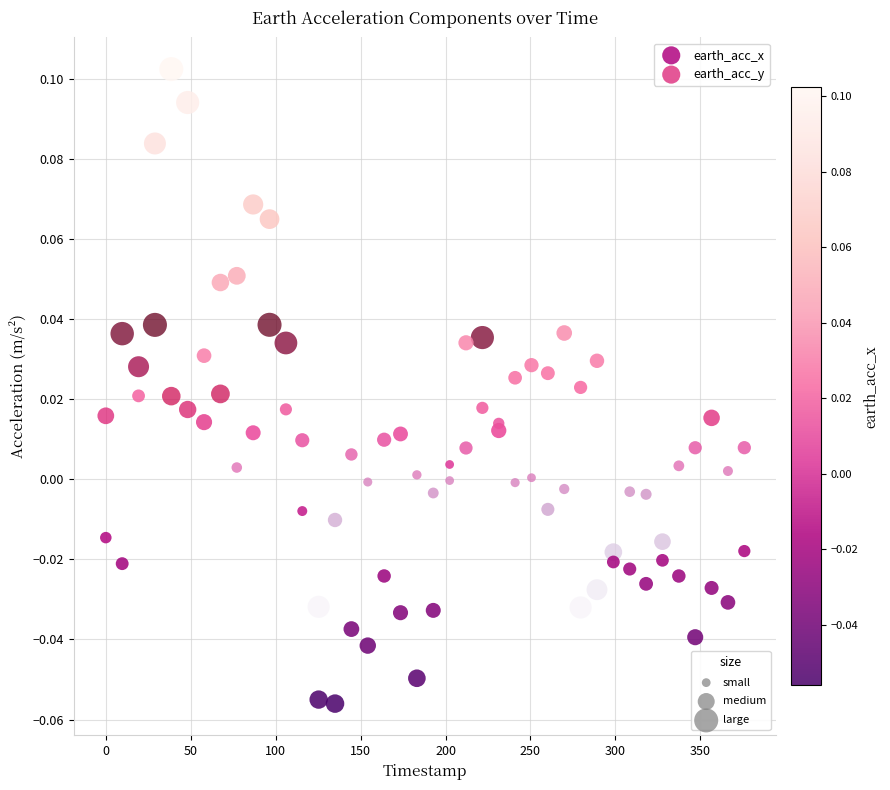

Across all data points, what is the range of X values (max minus min)?

375.9